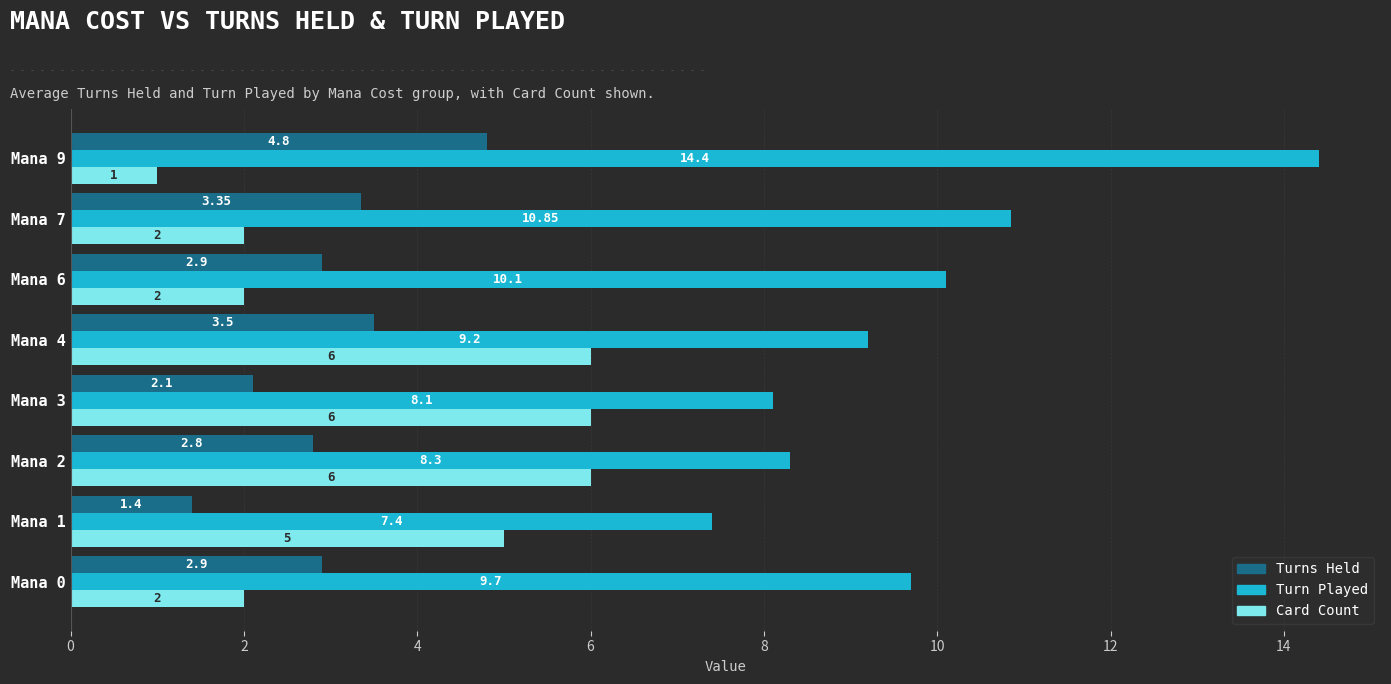

Rank the series by their maximum value, from lowest to highest.

Turns Held, Card Count, Turn Played